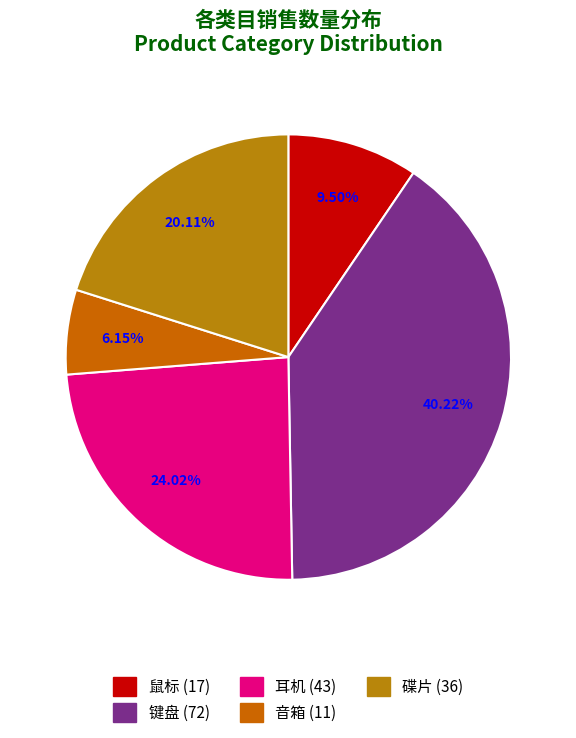

Does 碟片 account for over 50% of the chart?

No